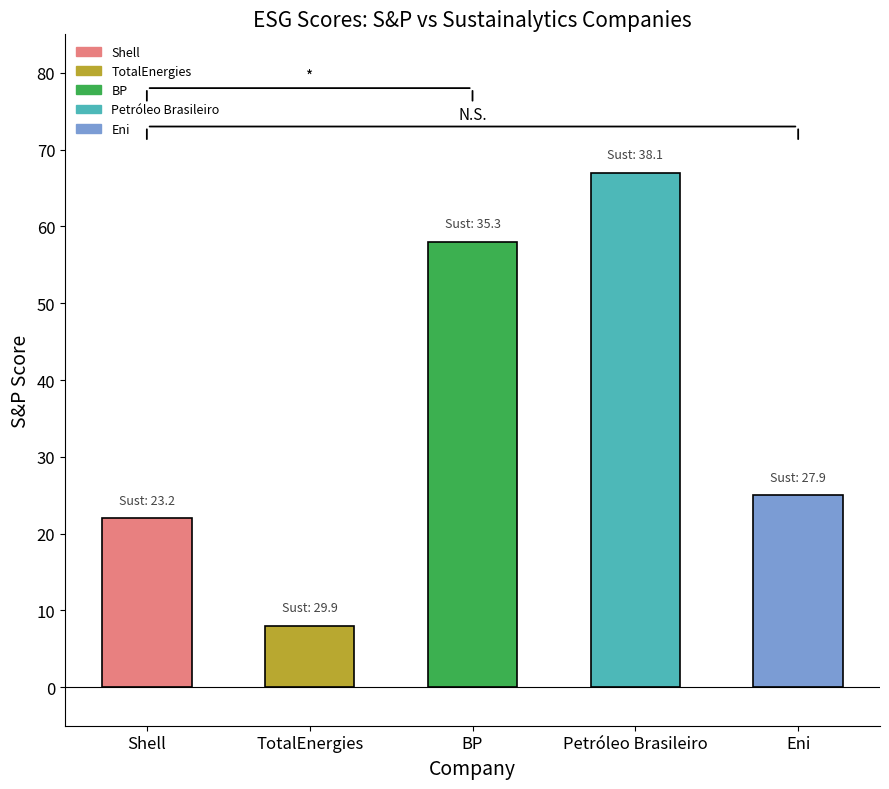

List the labels in order of value, smallest first.

TotalEnergies, Shell, Eni, BP, Petróleo Brasileiro